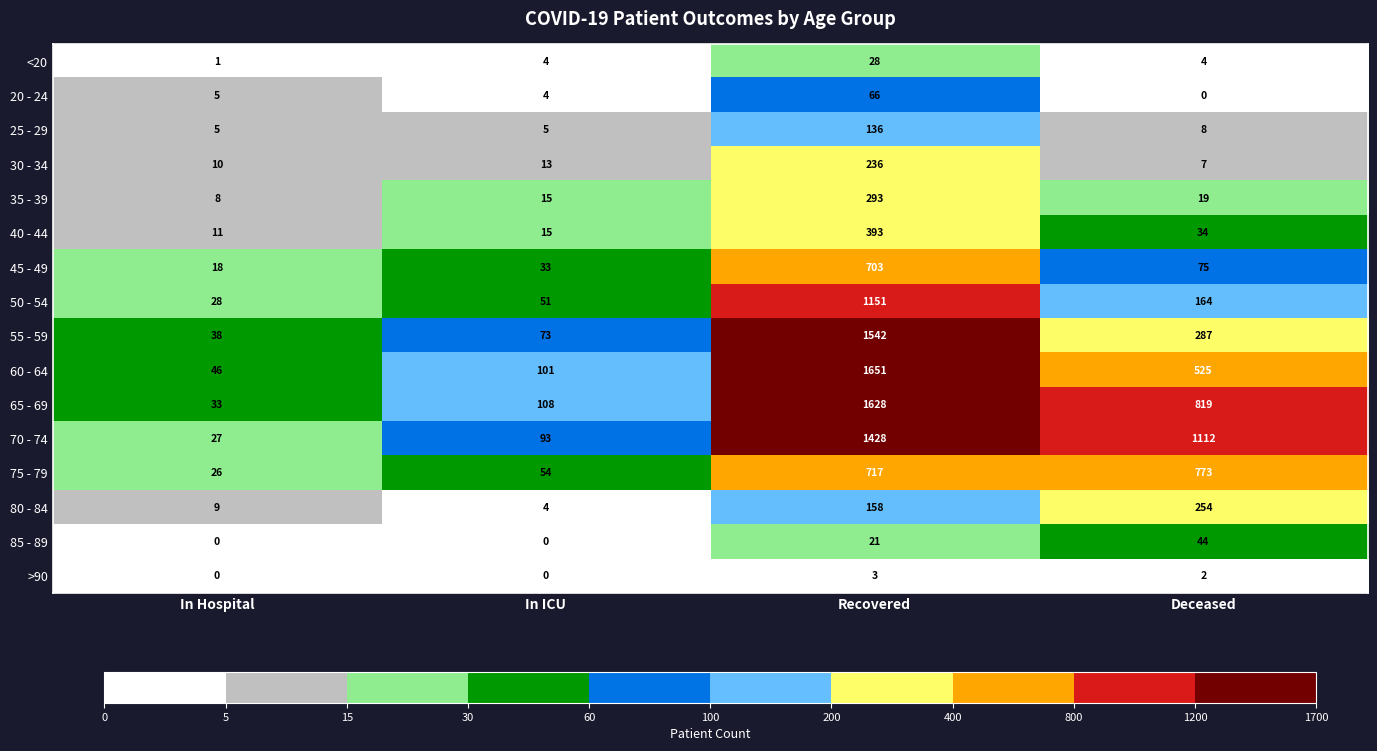

Rank the categories by 30 - 34 value from lowest to highest.

Deceased, In Hospital, In ICU, Recovered